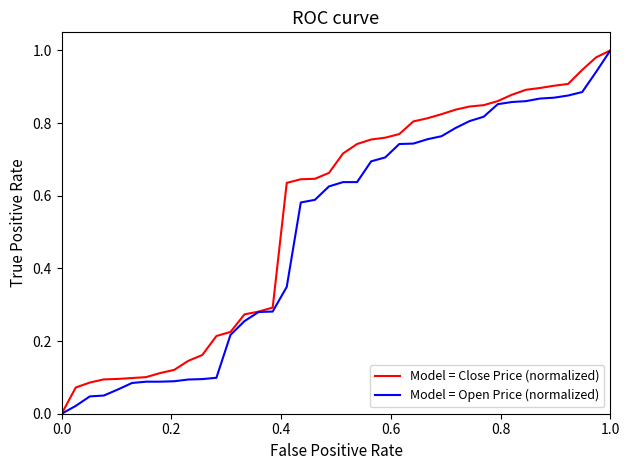

Count the number of categories in the chart.

40